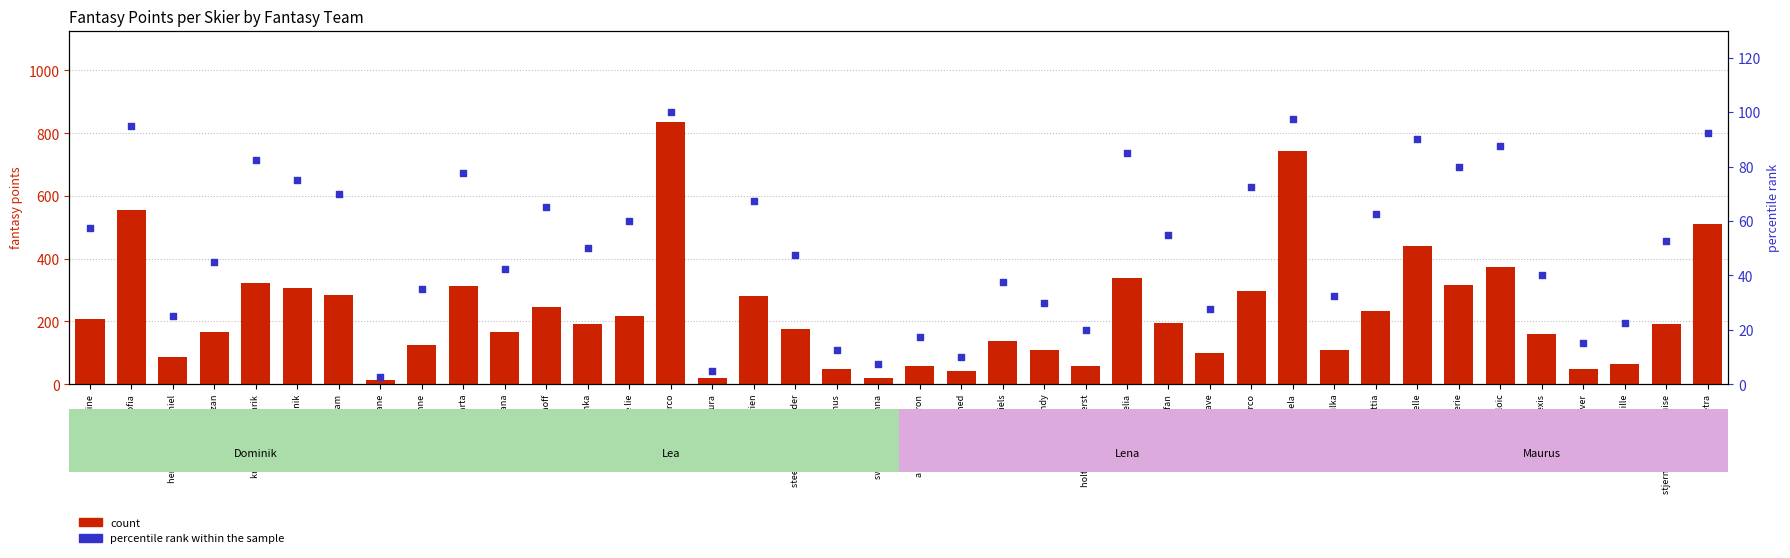

Which series has the largest Y range (max minus min)?

count